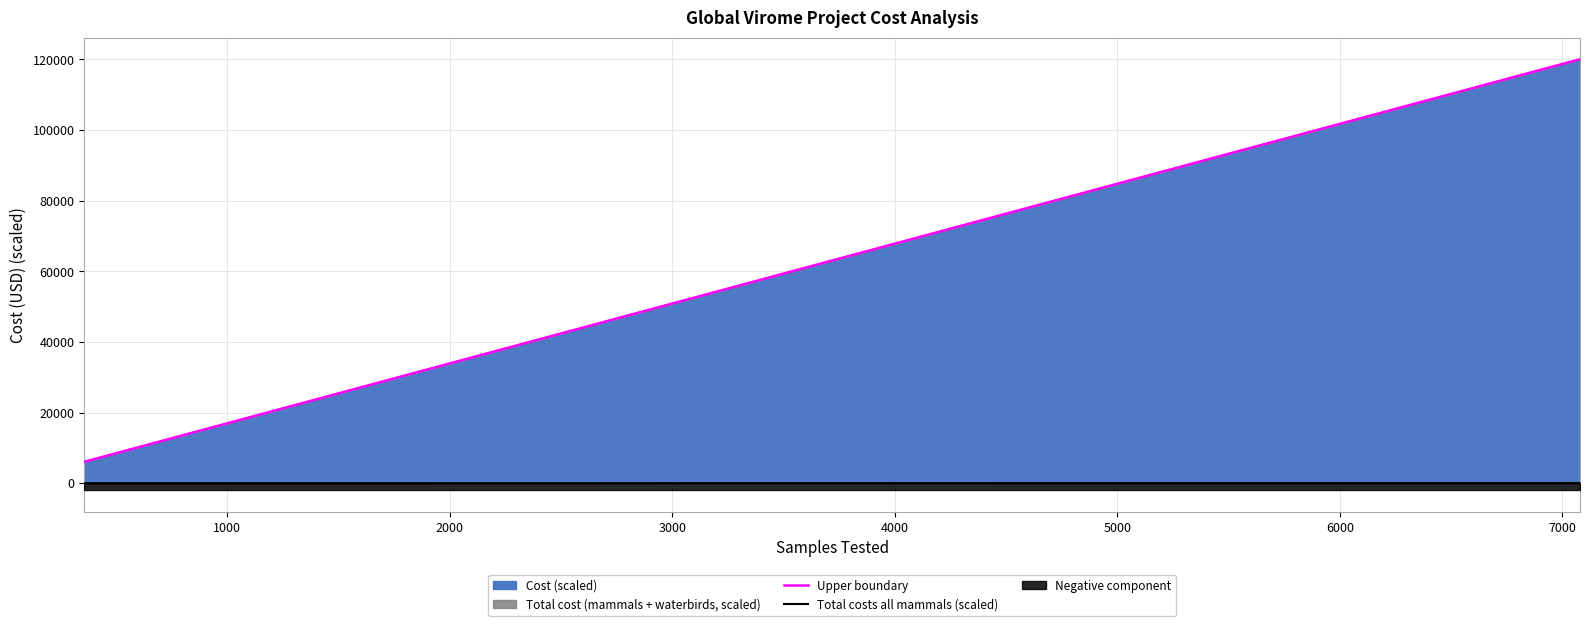

True or false: Total costs all mammals (scaled) and Upper boundary intersect in this chart.

False